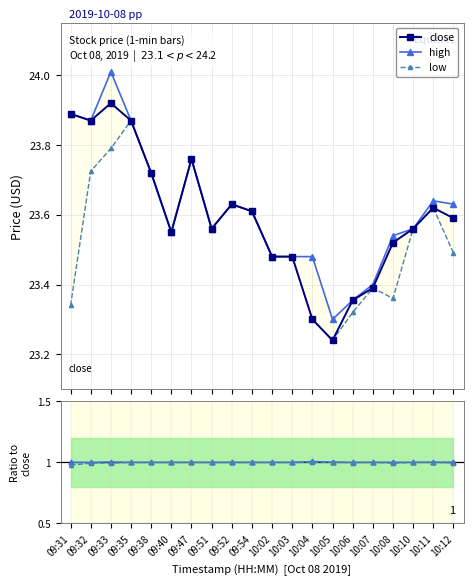

Which series has the largest range (max minus min)?

high